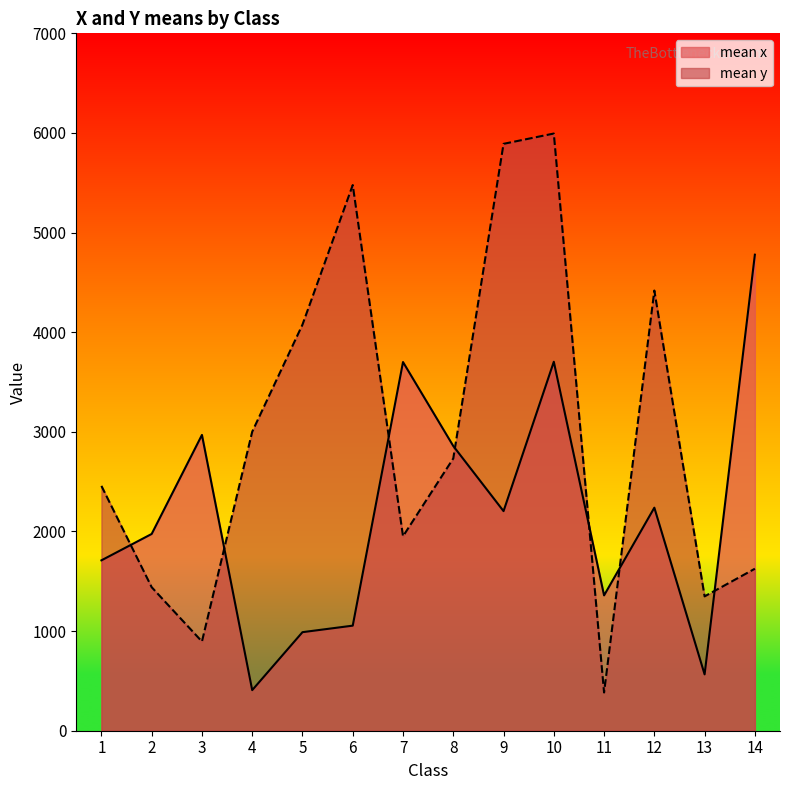

Where is mean_x nearest to the value 2592?

8